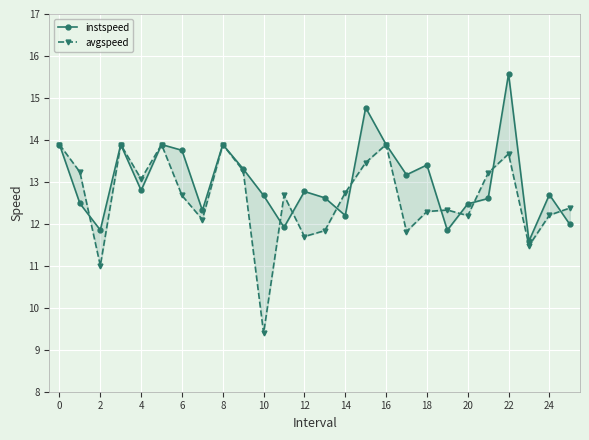

How many interior local peaks does the avgspeed series have?

7